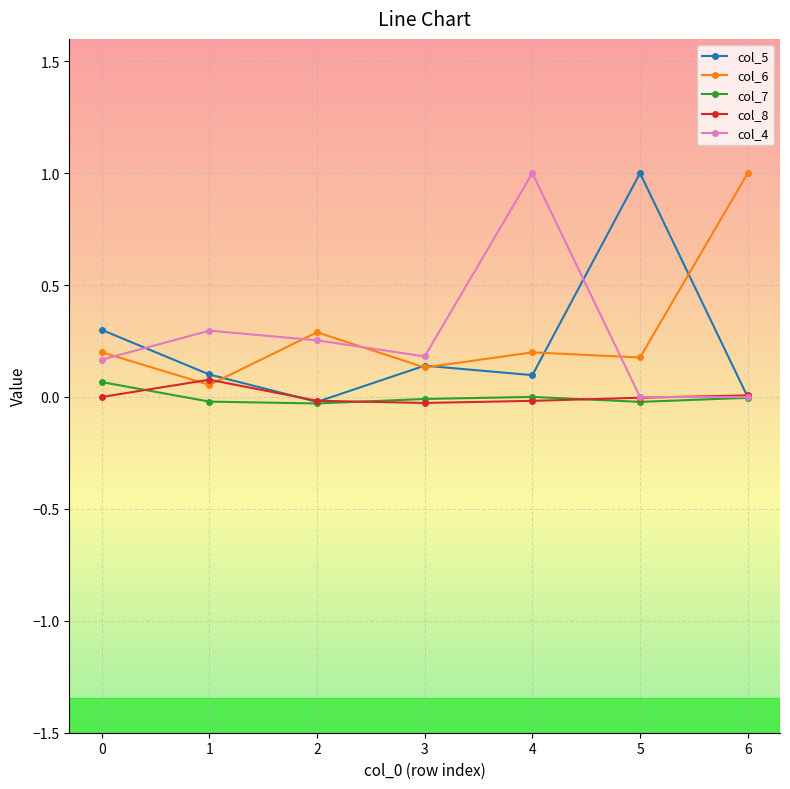

Is the value of col_4 at 0 greater than the value of col_7 at 6?

Yes